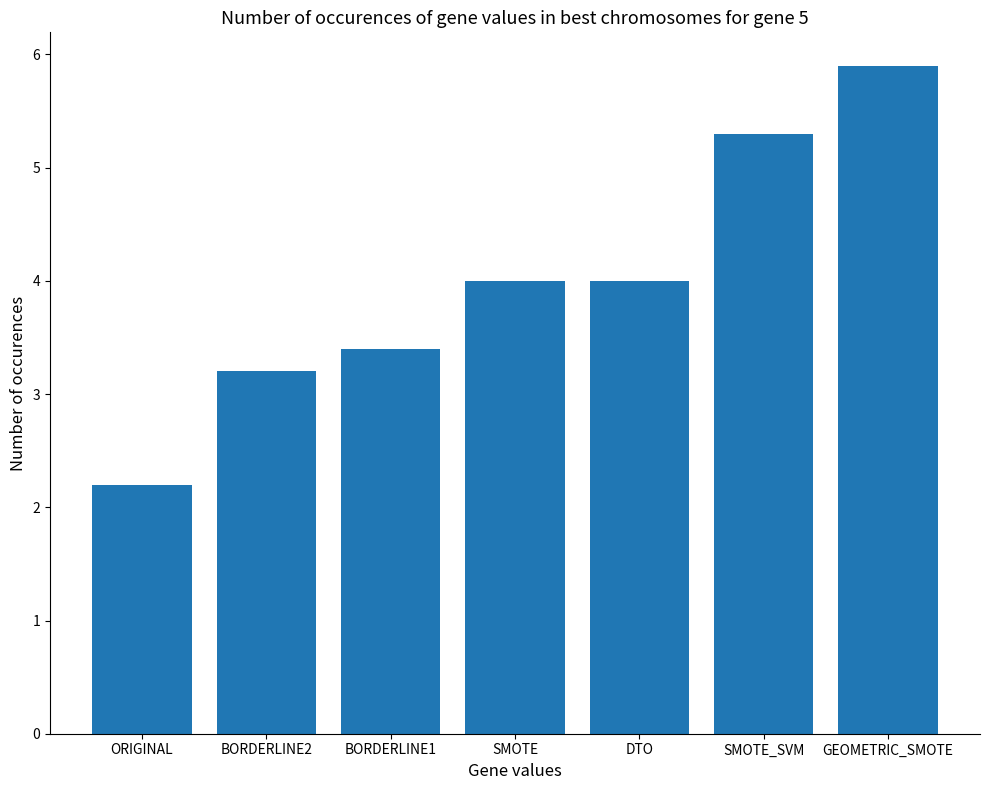

Which category has the highest value across all series?

GEOMETRIC_SMOTE